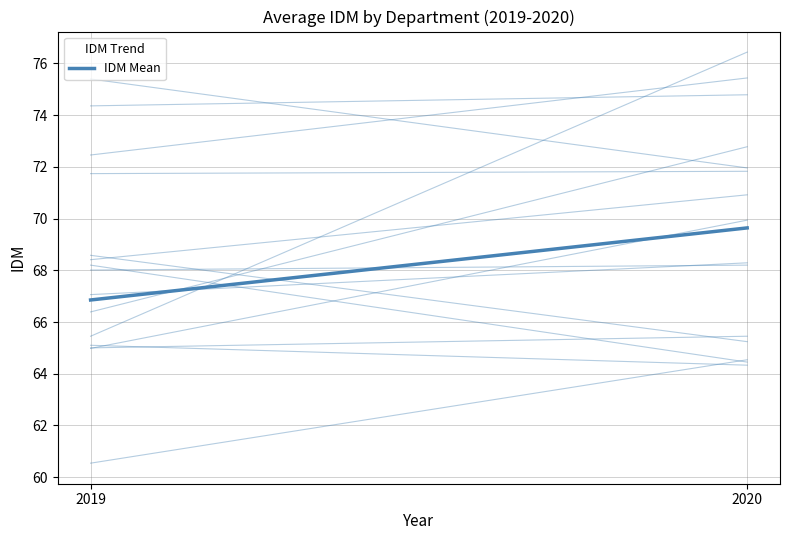

What is the greatest value displayed?

69.6